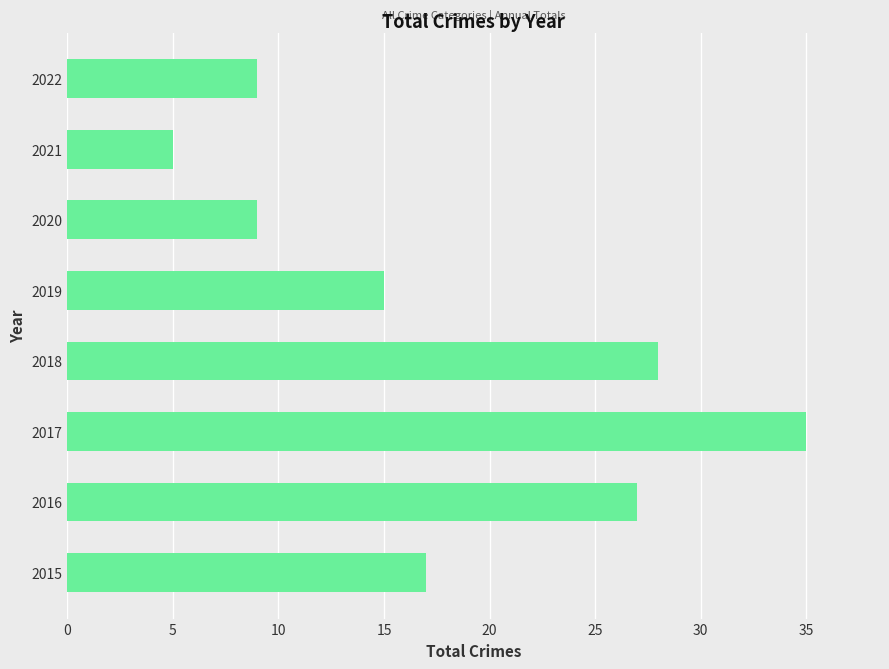

Between 2016 and 2017, which is larger?

2017